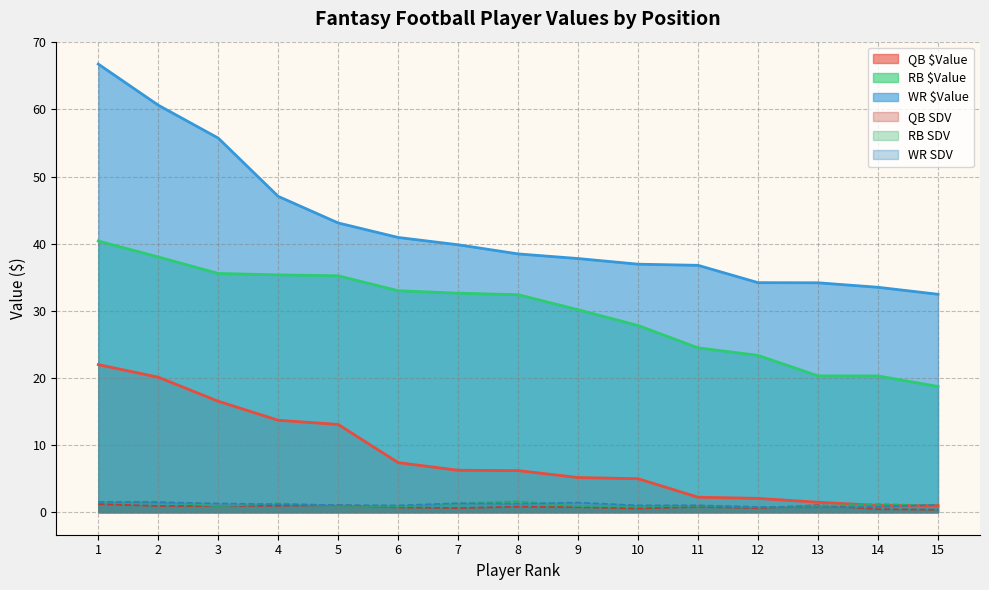

What is the approximate value of QB $Value at 9?

5.2